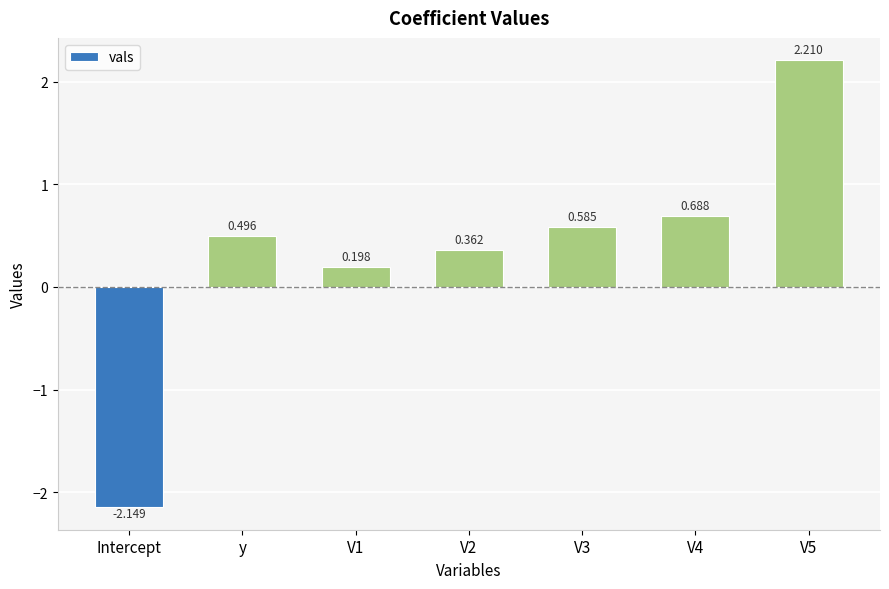

At which category does the chart reach its minimum across all series?

Intercept